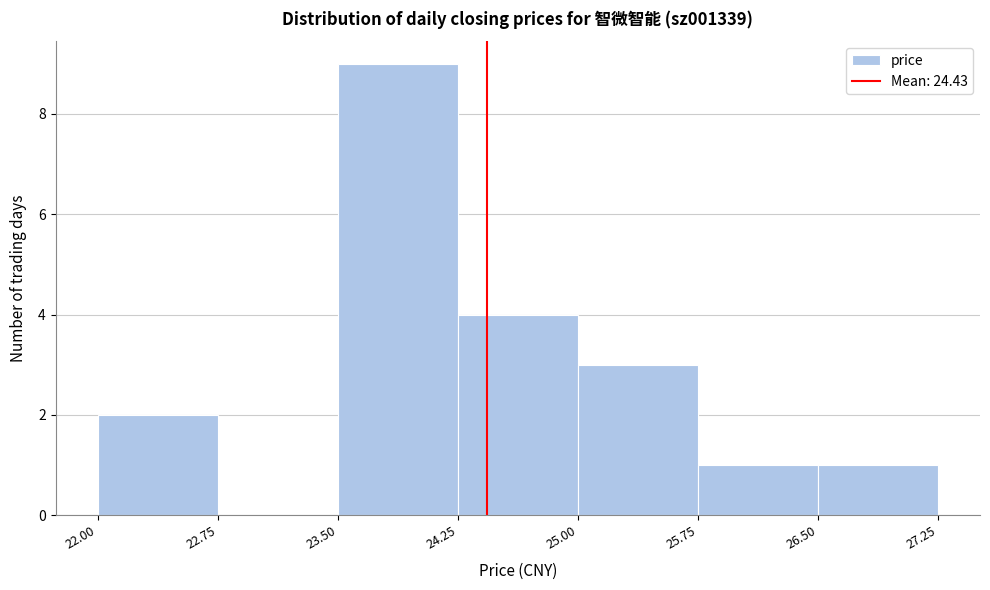

Over which range of the x-axis is the bar tallest?

23.50 to 24.25